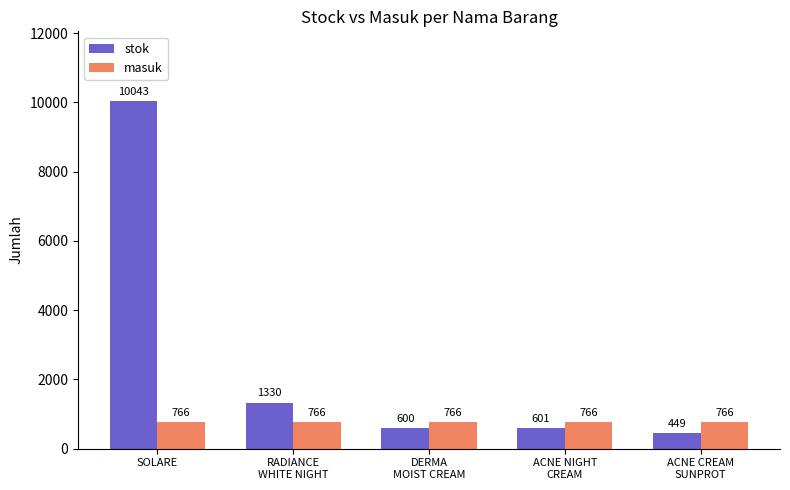

What is the difference between the maximum and minimum values in the stok series?

9594